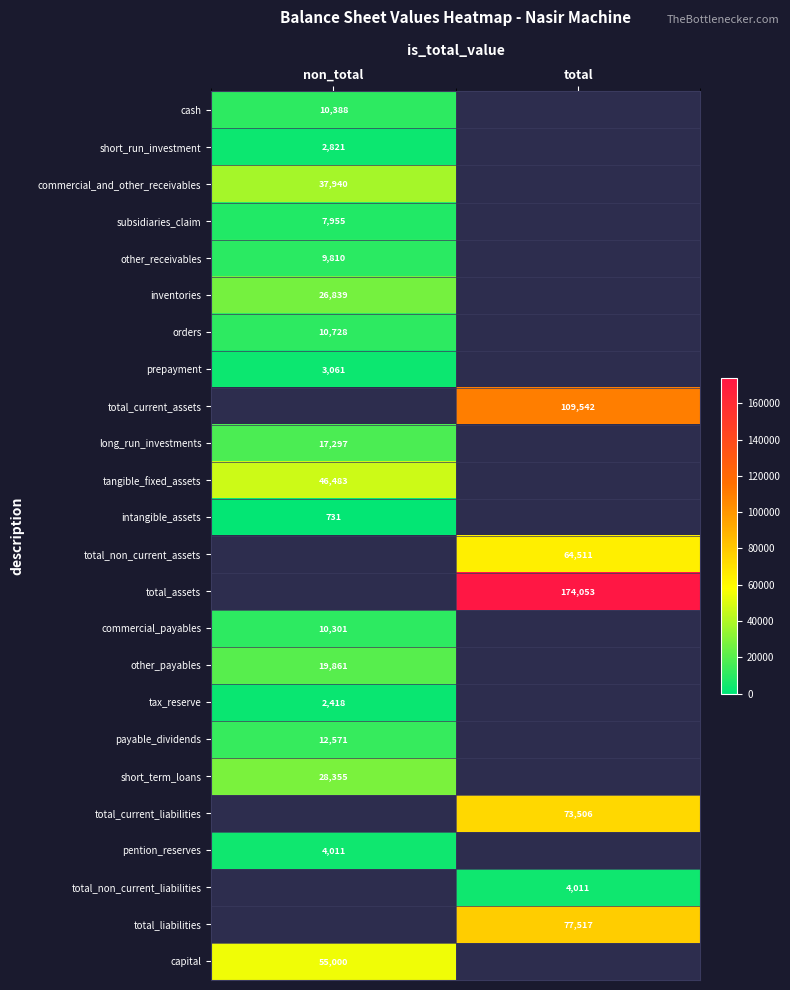

Is it true that cash equals 10388 at non_total?

True